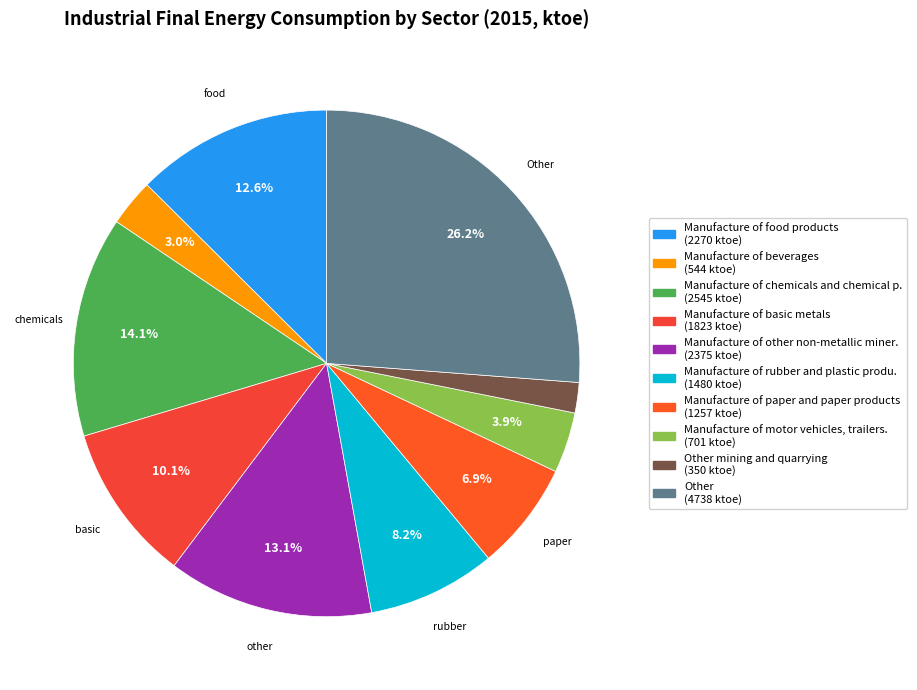

To the nearest percent, what is the average slice percentage?

10%